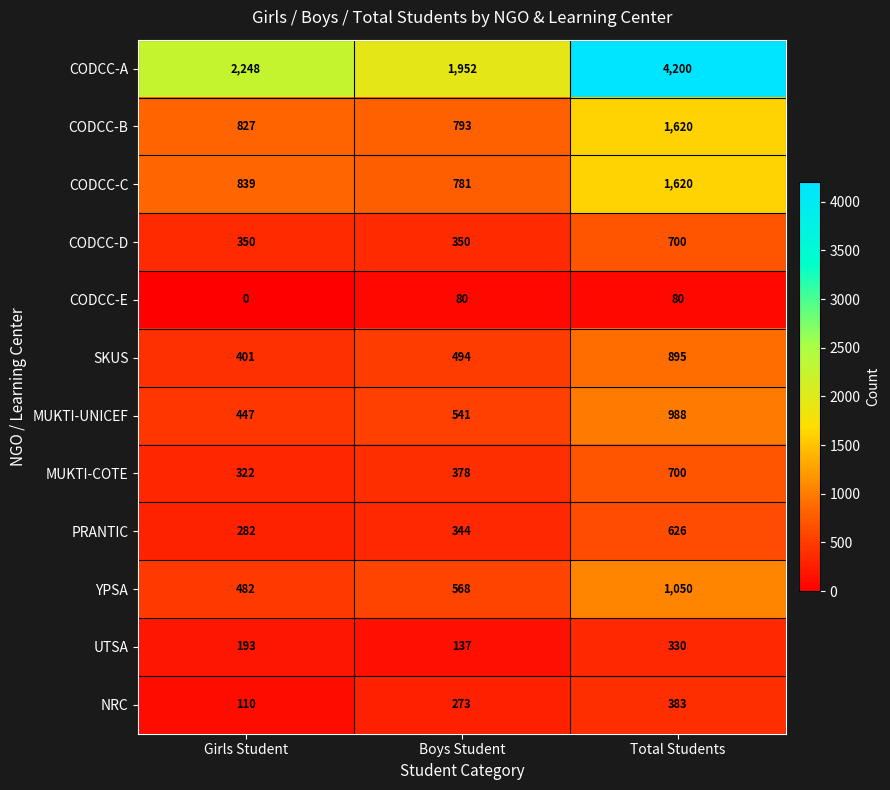

The CODCC-E series shows -46 at Girls Student. True or false?

False